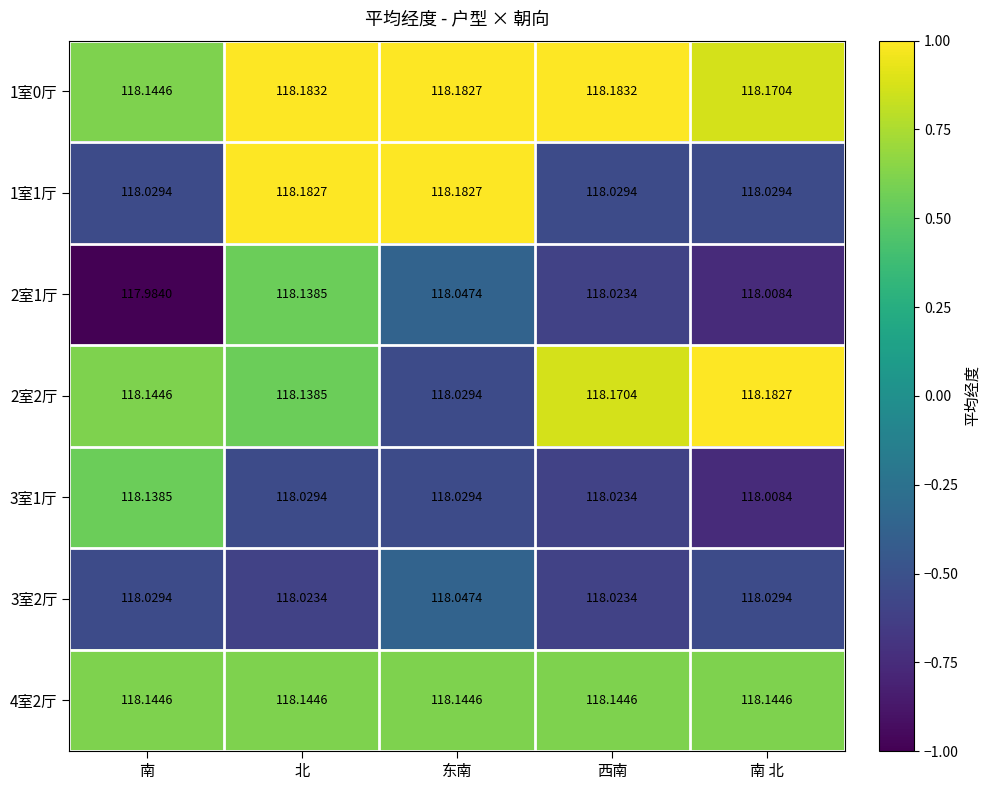

At which label does 2室1厅 first exceed 118?

北